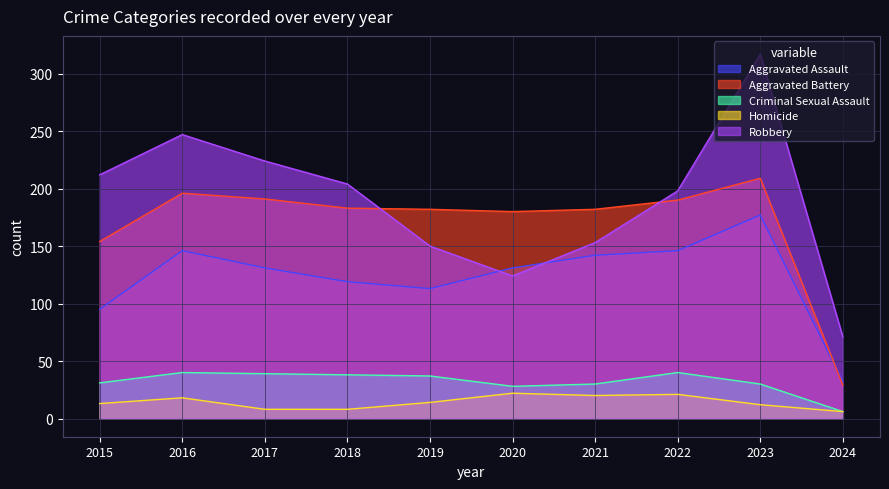

What is the sum of all Criminal Sexual Assault values?

319